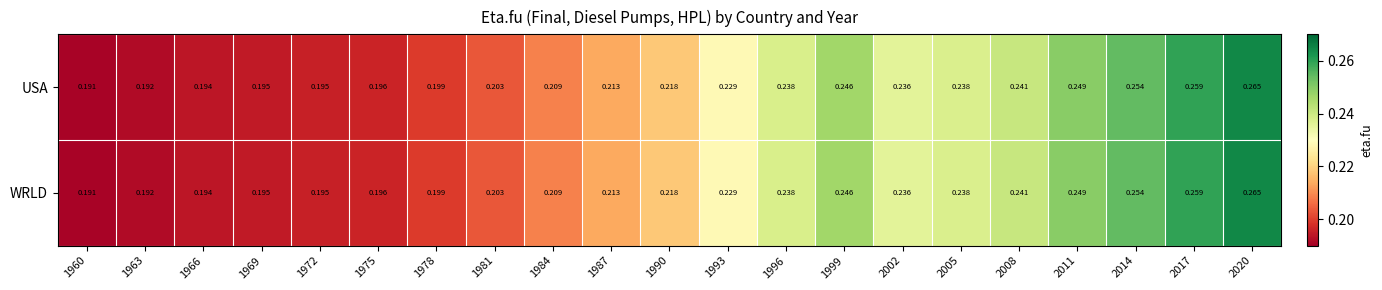

Is the value of WRLD at 1993 greater than the value of USA at 1960?

Yes